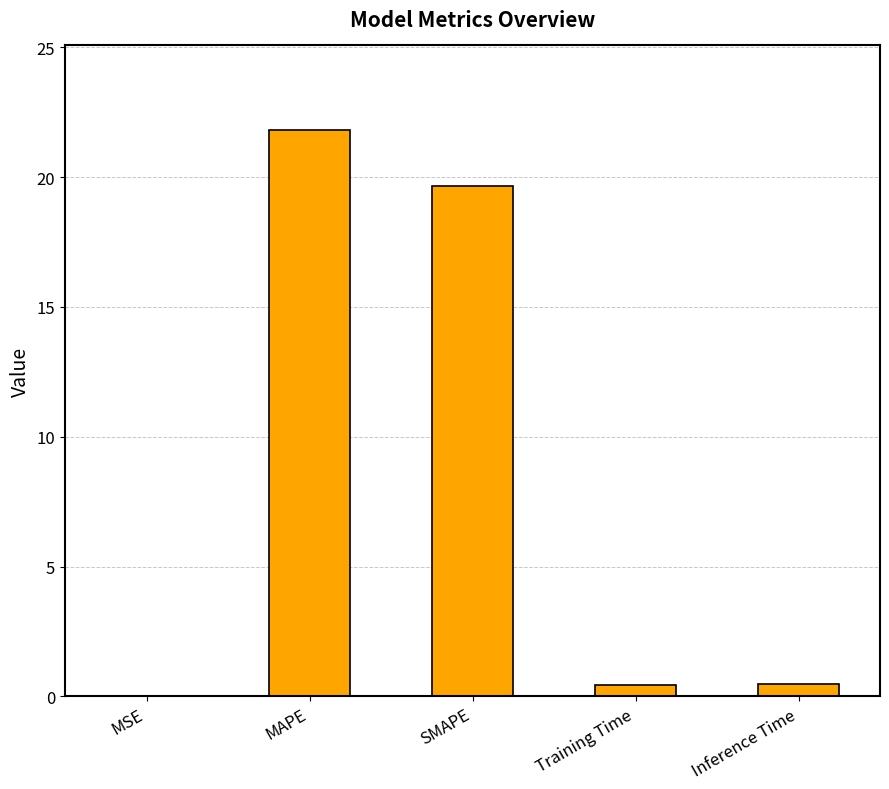

What is the sum of all values?

42.4